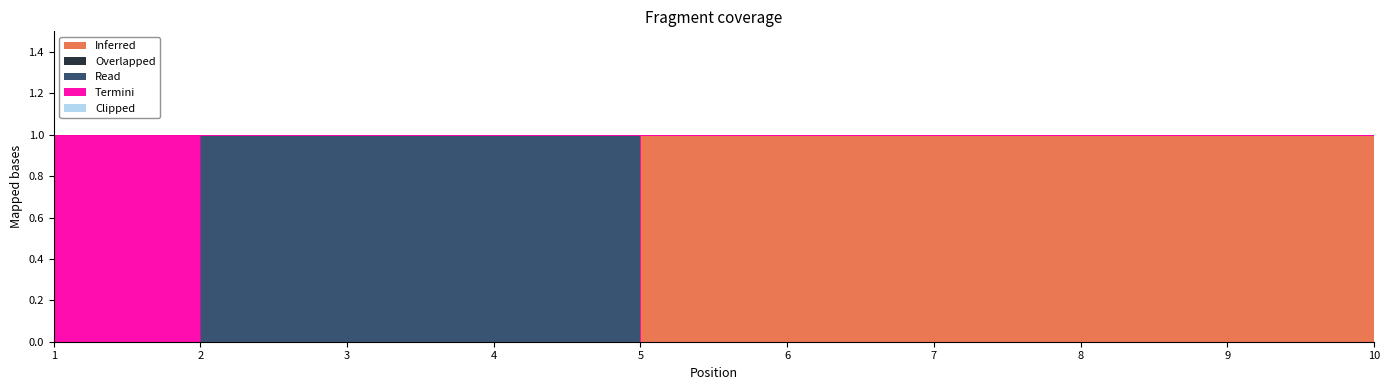

What is the spread (max minus min) of values at 8?

1